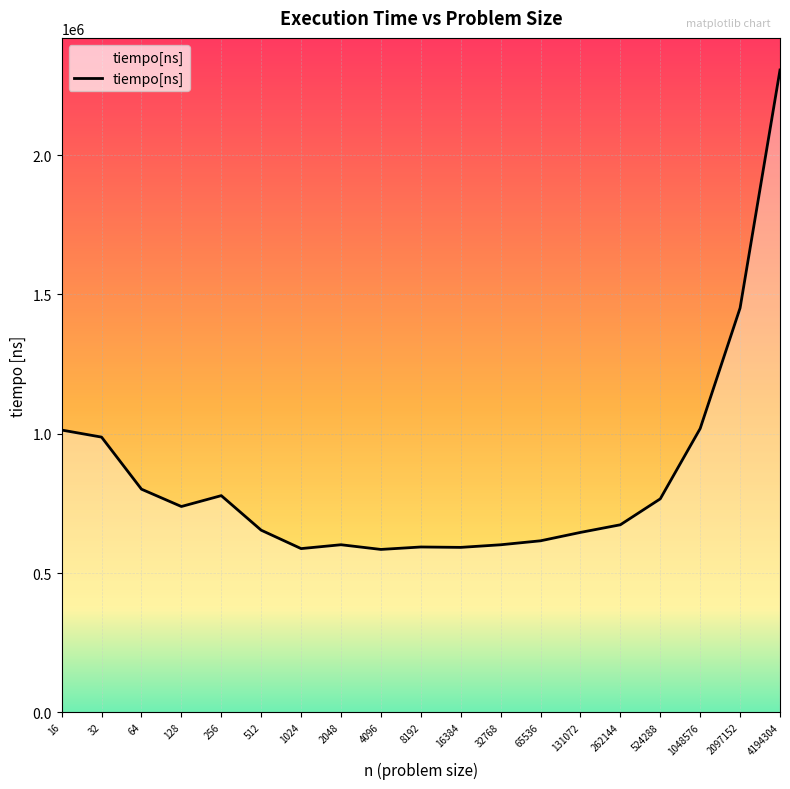

How many lines are shown in the chart?

1